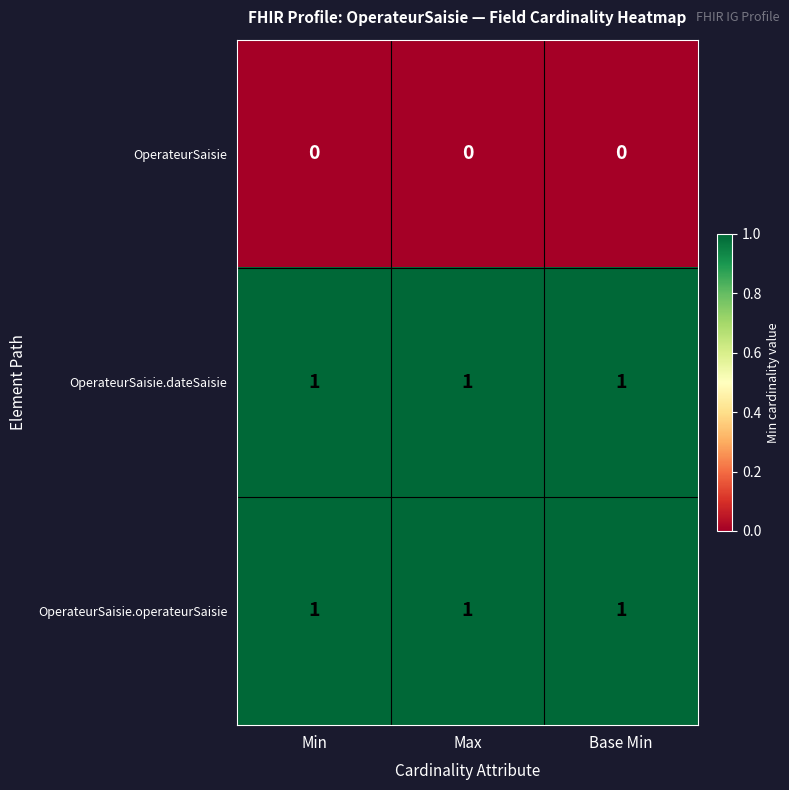

Is the value of OperateurSaisie.dateSaisie at Min greater than the value of OperateurSaisie at Min?

Yes